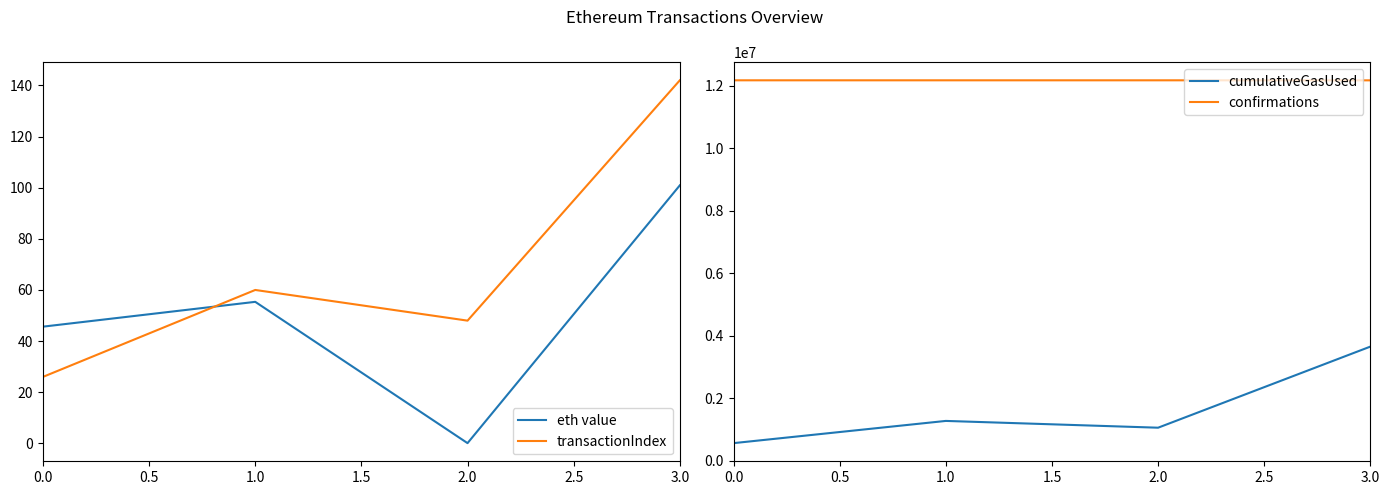

Which series has the widest spread of values?

cumulativeGasUsed